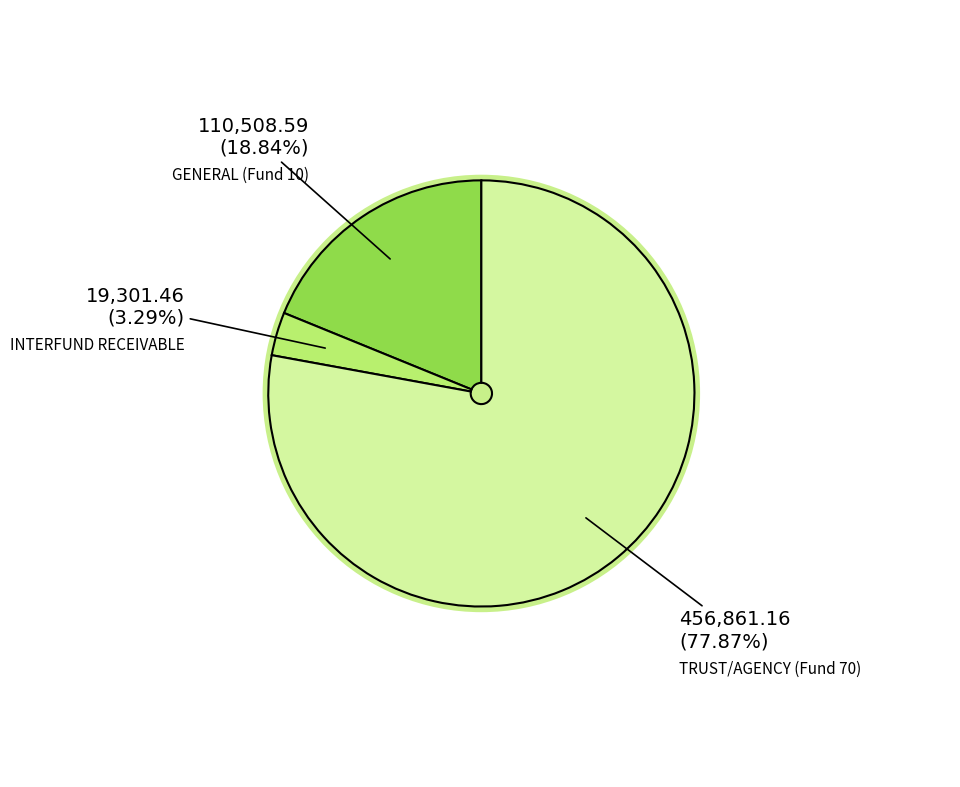

What percentage is the INTERFUND RECEIVABLE slice, to the nearest percent?

3%